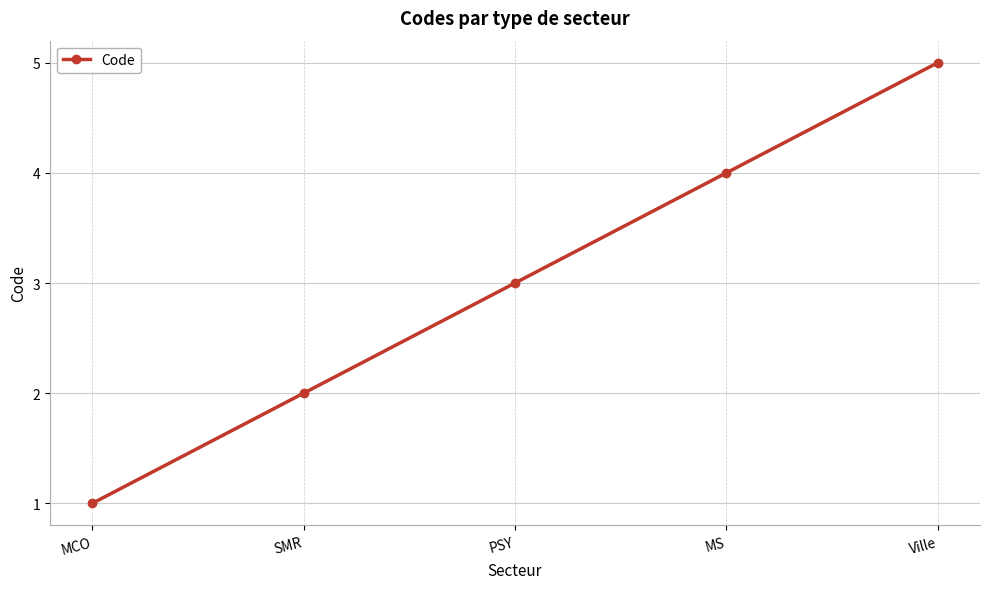

What is the greatest value displayed?

5